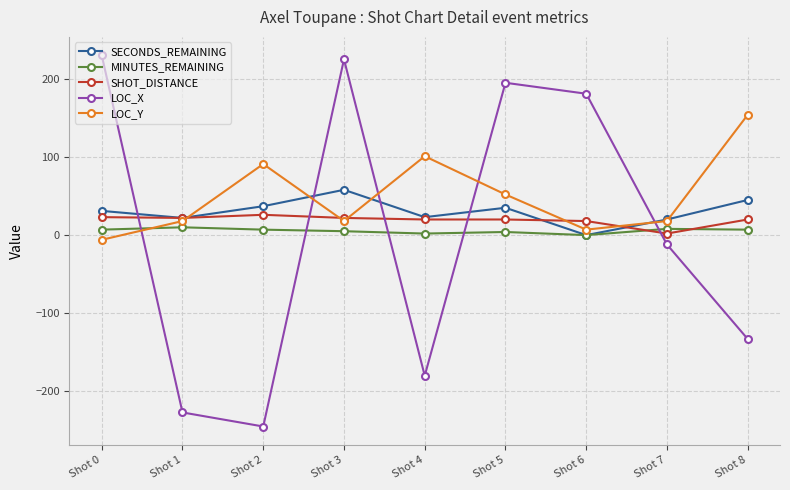

What is the value of the SHOT_DISTANCE point at the 8th from the left?

2